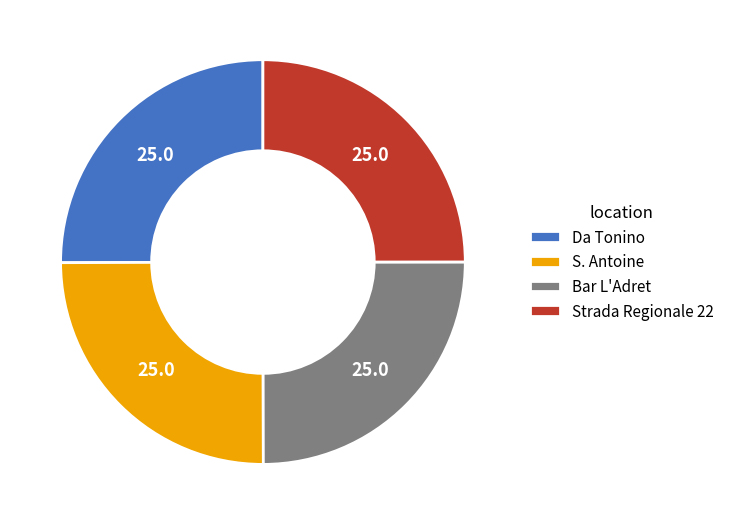

The S. Antoine slice represents 10% of the pie. True or false?

False